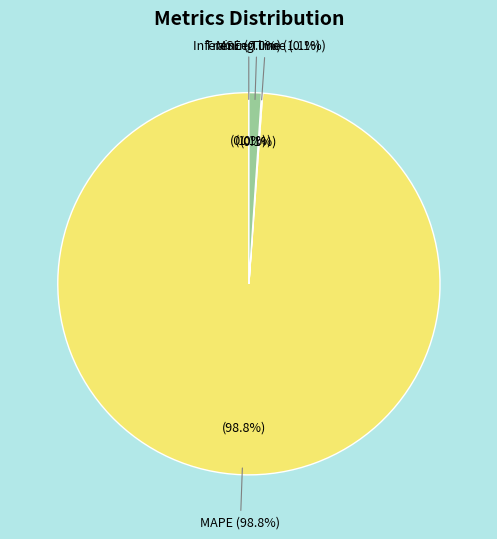

Count the number of slices in the pie.

4